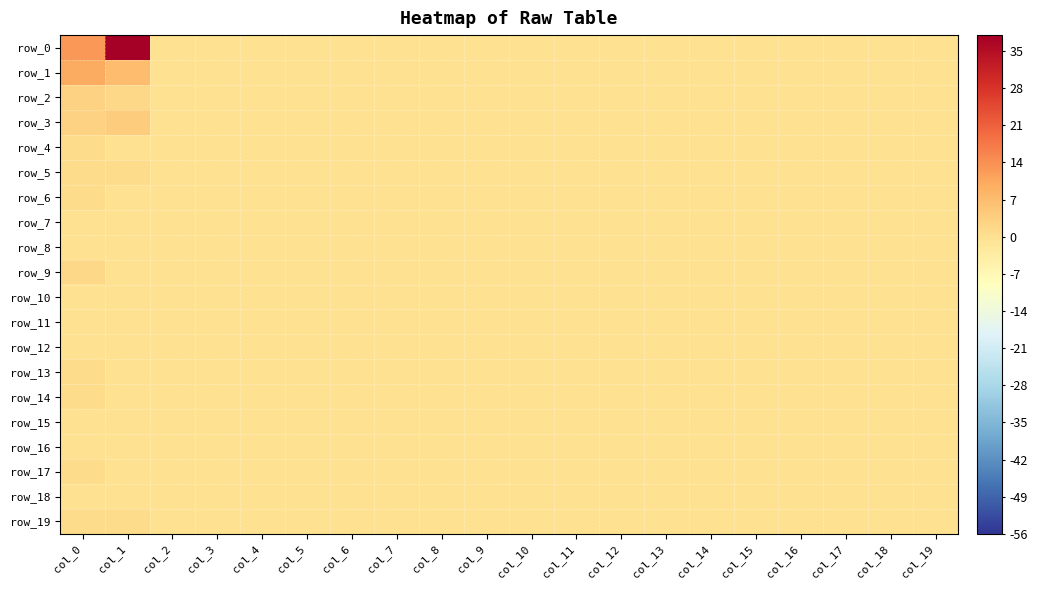

List the series in order of their peak value, highest first.

row_0, row_1, row_3, row_2, row_9, row_4, row_5, row_6, row_13, row_14, row_17, row_19, row_7, row_8, row_10, row_11, row_12, row_15, row_16, row_18